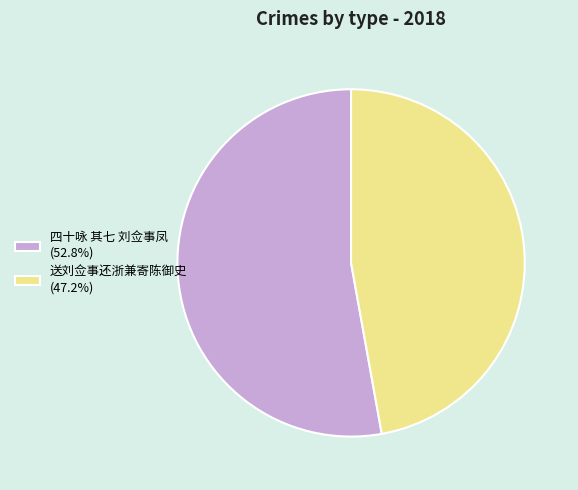

Combined, do 送刘佥事还浙兼寄陈御史 (47.2%) and 四十咏 其七 刘佥事凤 (52.8%) account for over 50%?

Yes